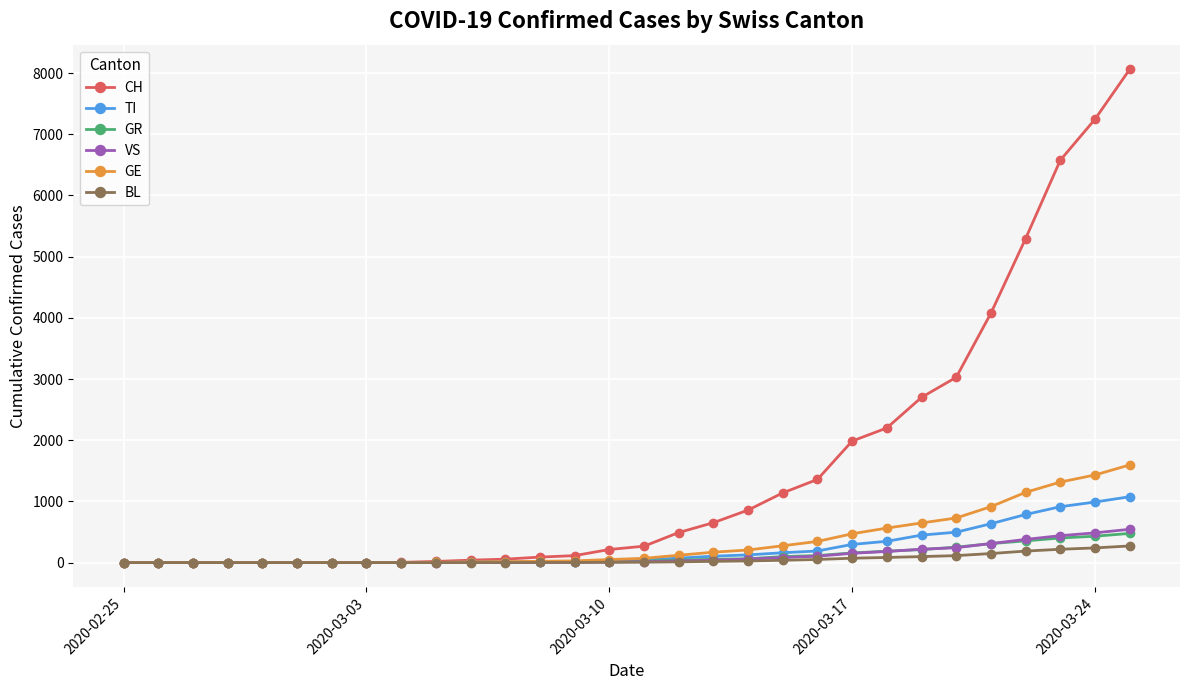

What is the highest value of the GR series?

477